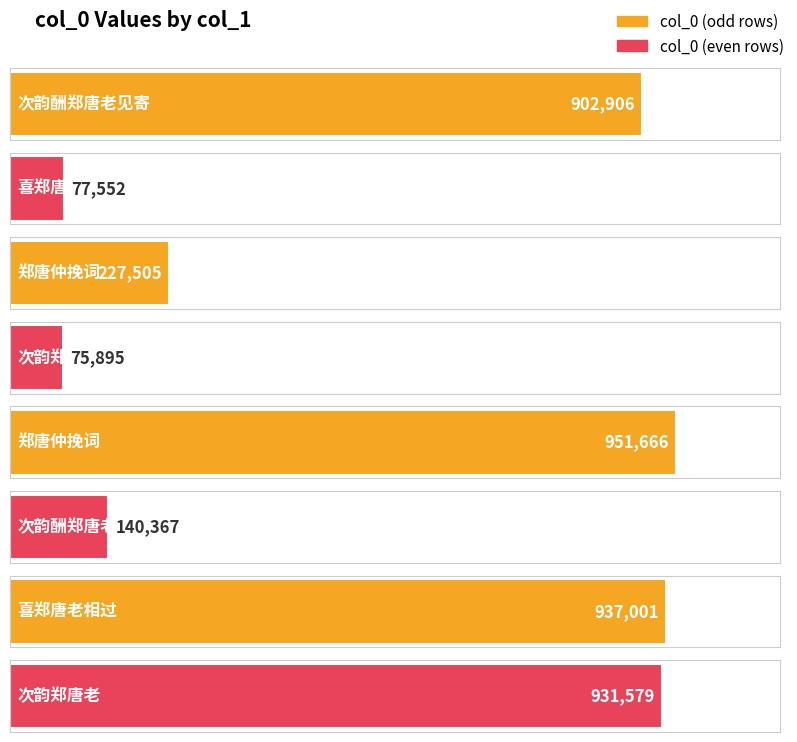

What is the maximum value shown in the chart?

951666